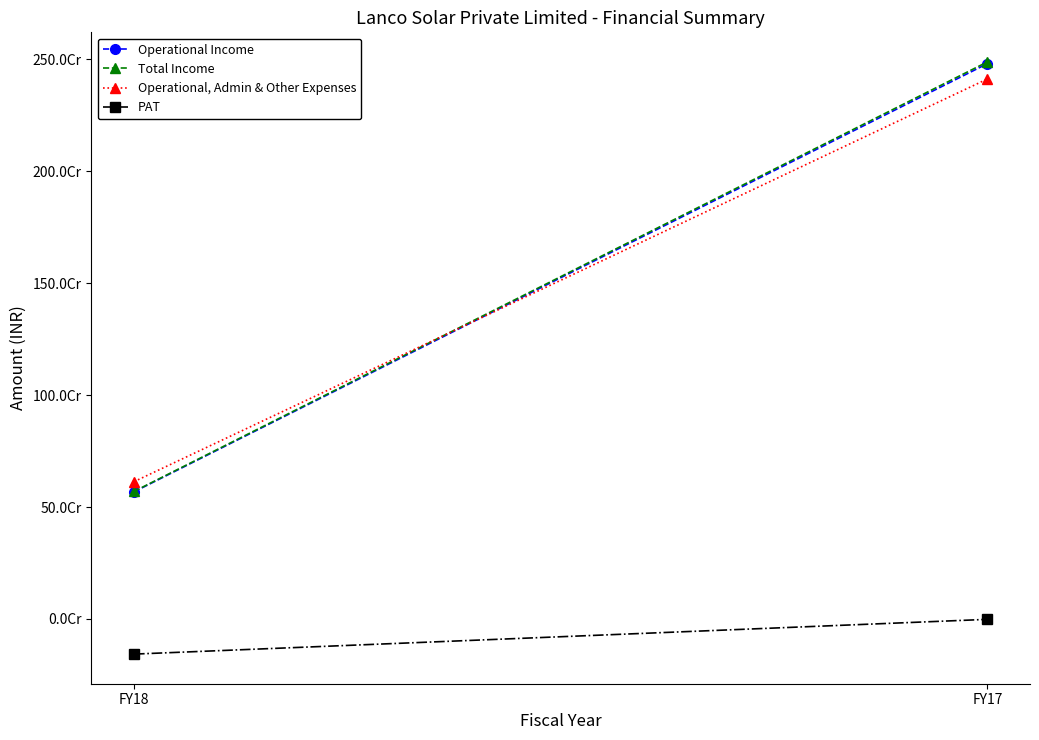

Rank the categories by Operational, Admin & Other Expenses value from lowest to highest.

FY18, FY17